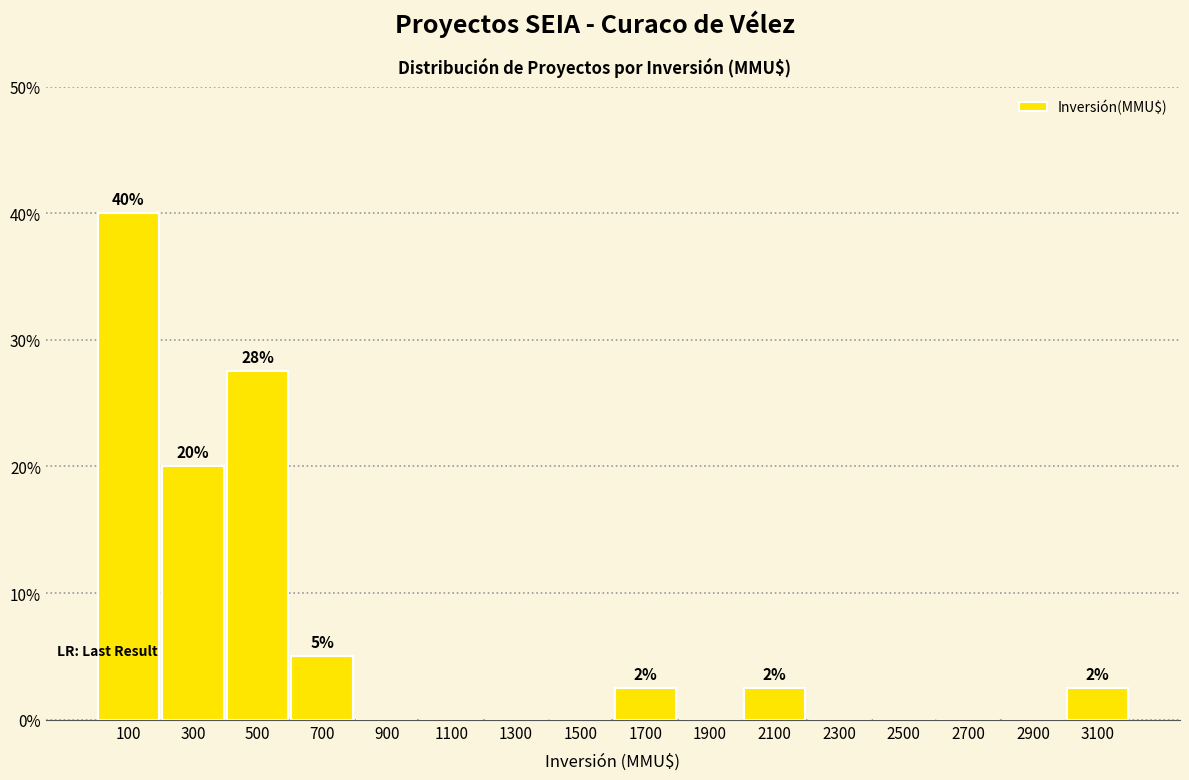

Over which range of the x-axis is the bar tallest?

0 to 200